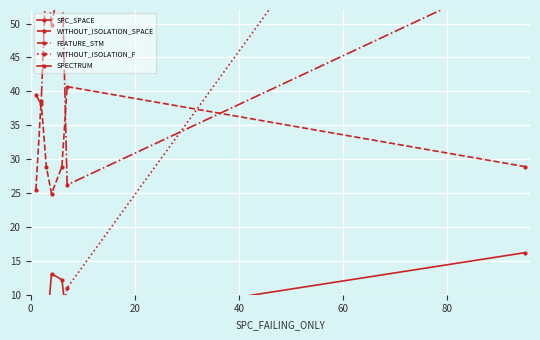

What is the lowest value of the WITHOUT_ISOLATION_SPACE series?

24.9